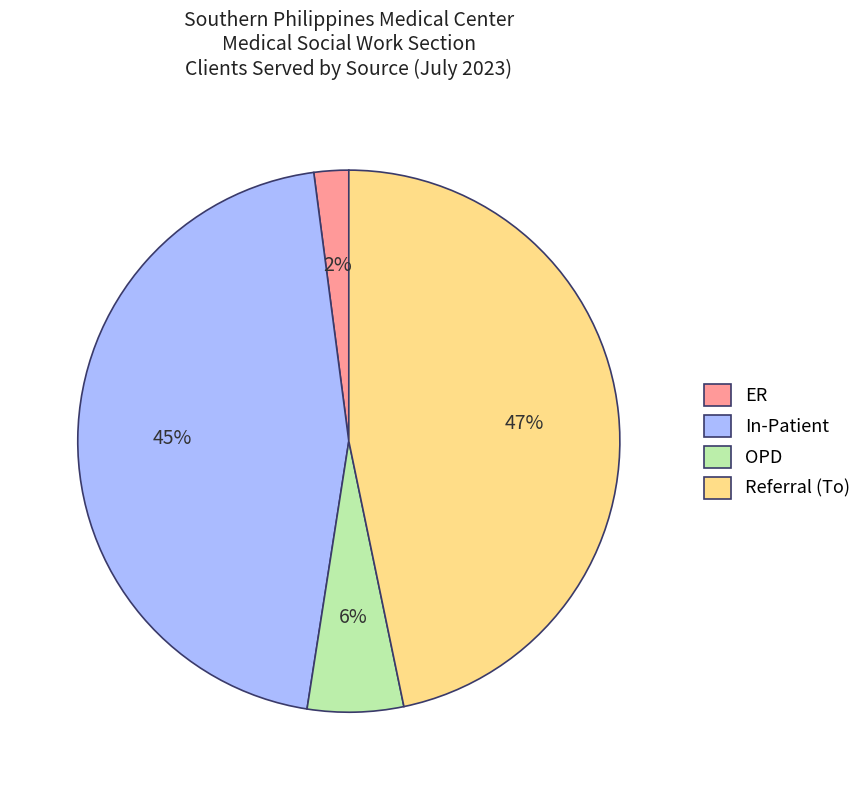

Between ER and In-Patient, which is larger?

In-Patient